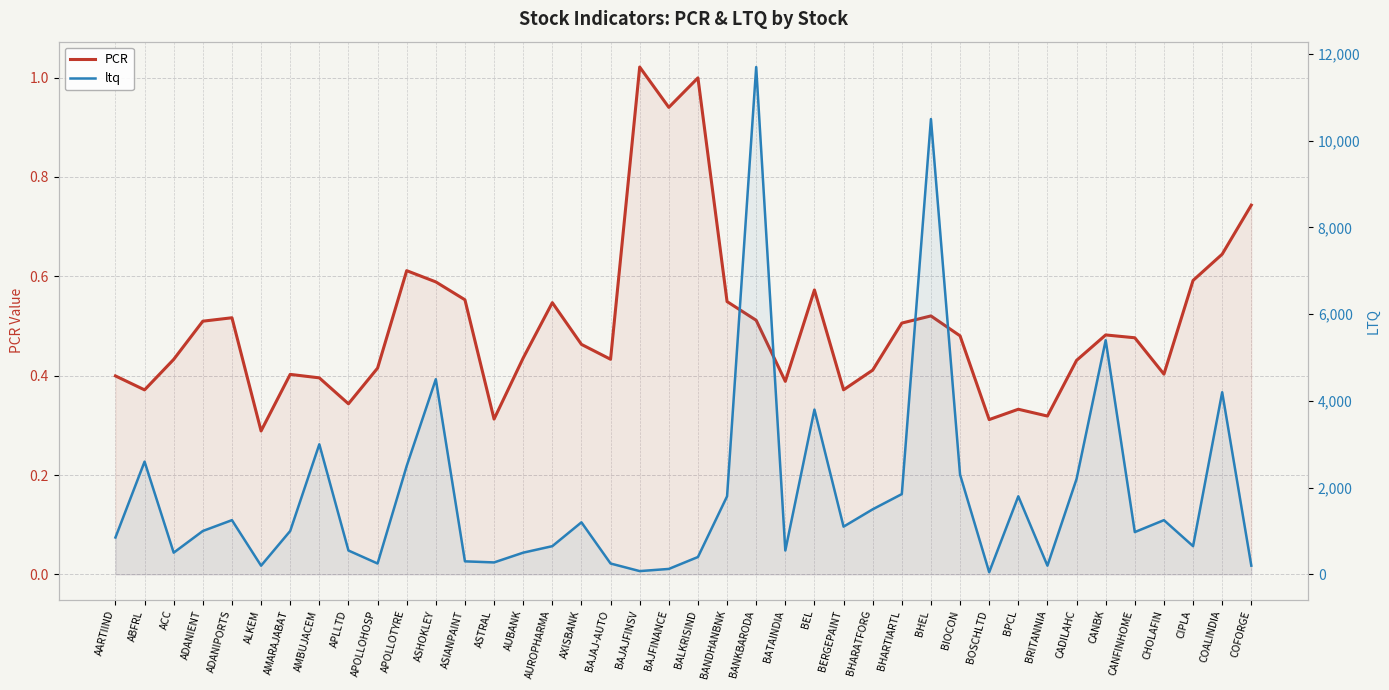

How many categories are shown in the chart?

40